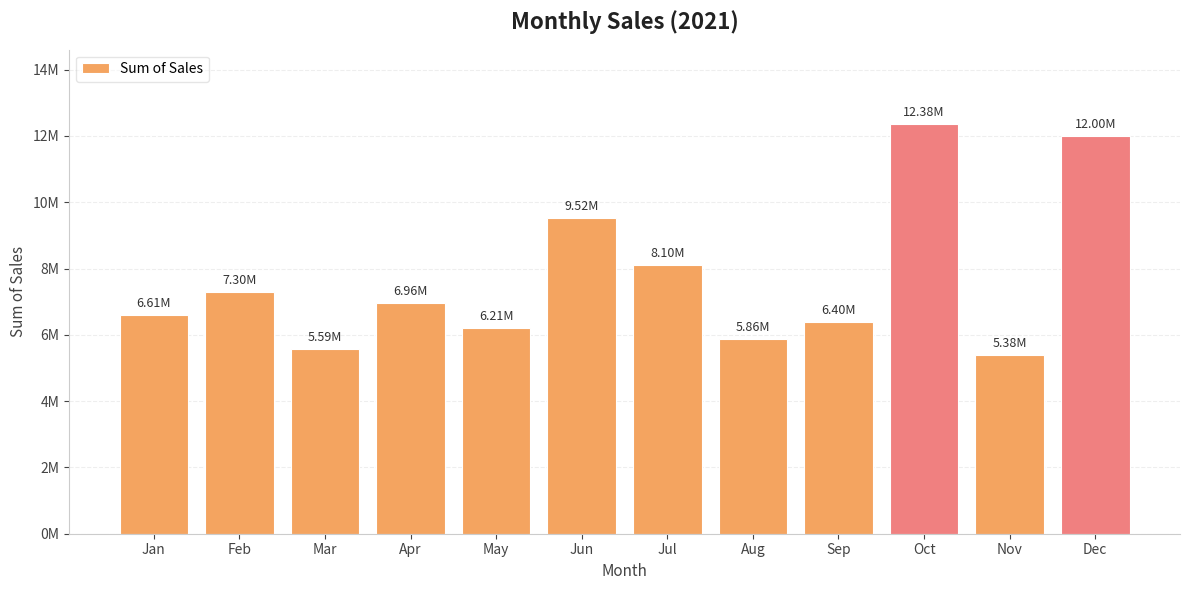

What is the greatest value displayed?

12375819.9